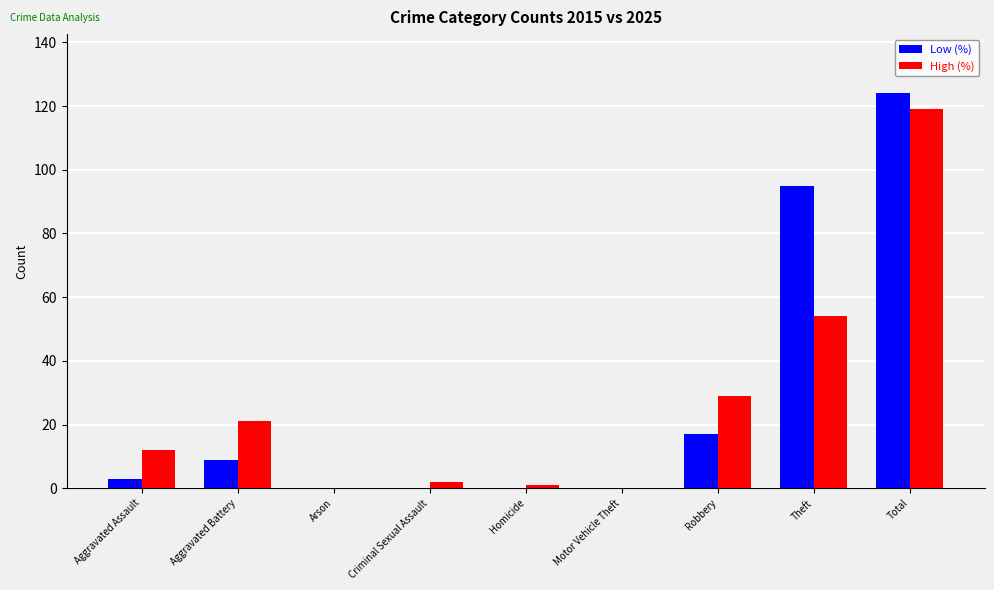

At which label is Low (%) closest to 62?

Theft